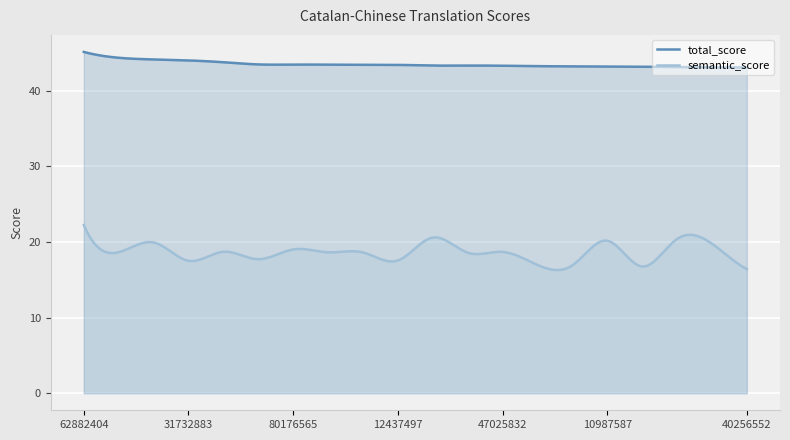

What are all the series names shown in the legend?

total_score, semantic_score